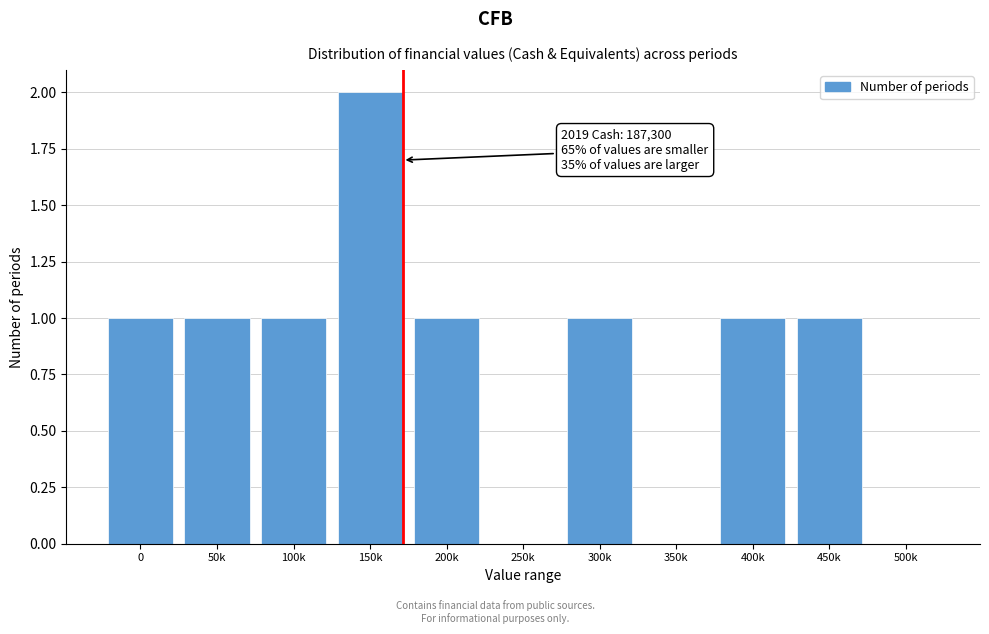

Reading left to right, list all the values displayed in this chart.

0=1	50k=1	100k=1	150k=2	200k=1	250k=0	300k=1	350k=0	400k=1	450k=1	500k=0